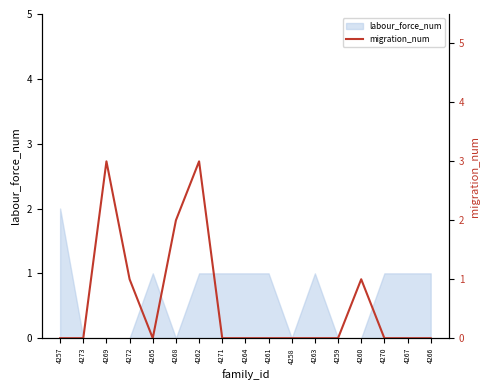

Count the number of categories in the chart.

17